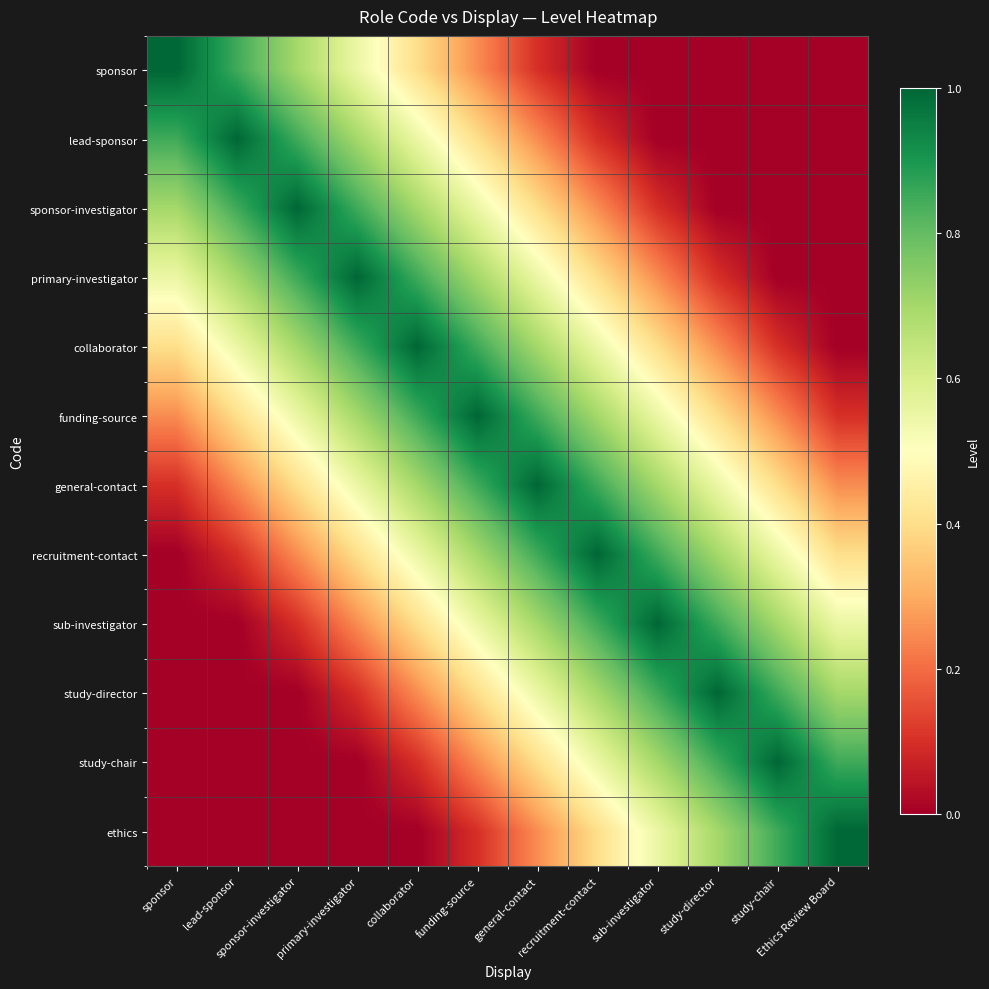

At which category is the sum across all series the highest?

funding-source